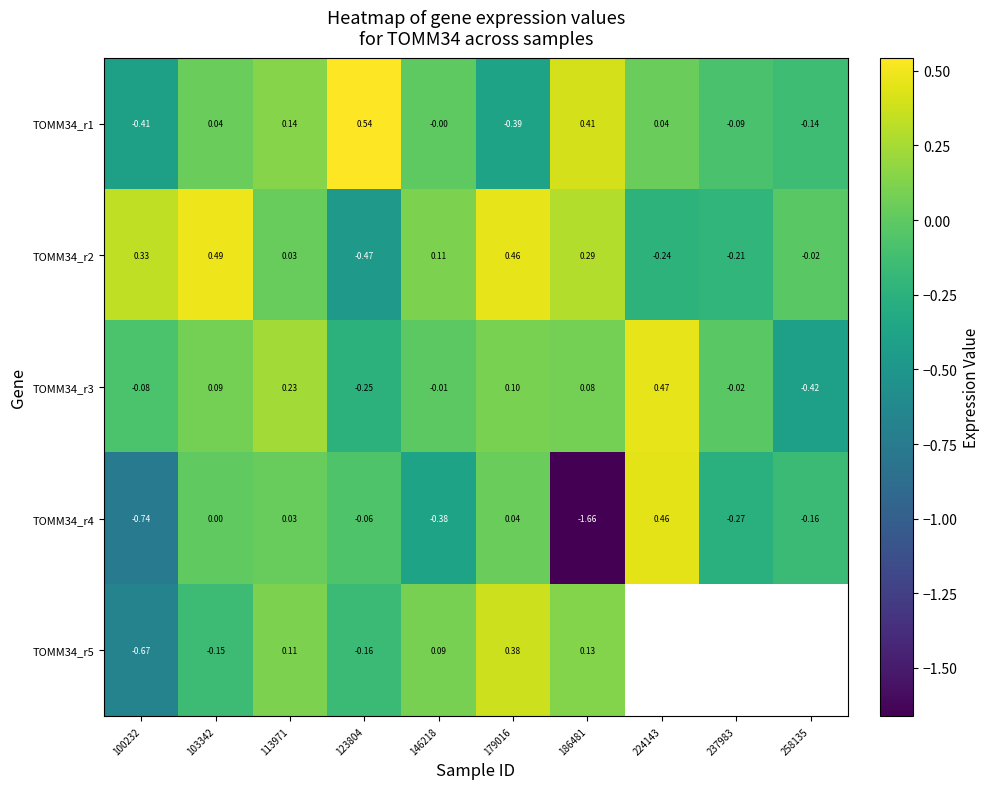

Is the value of TOMM34_r2 at 113971 greater than the value of TOMM34_r5 at 123804?

Yes